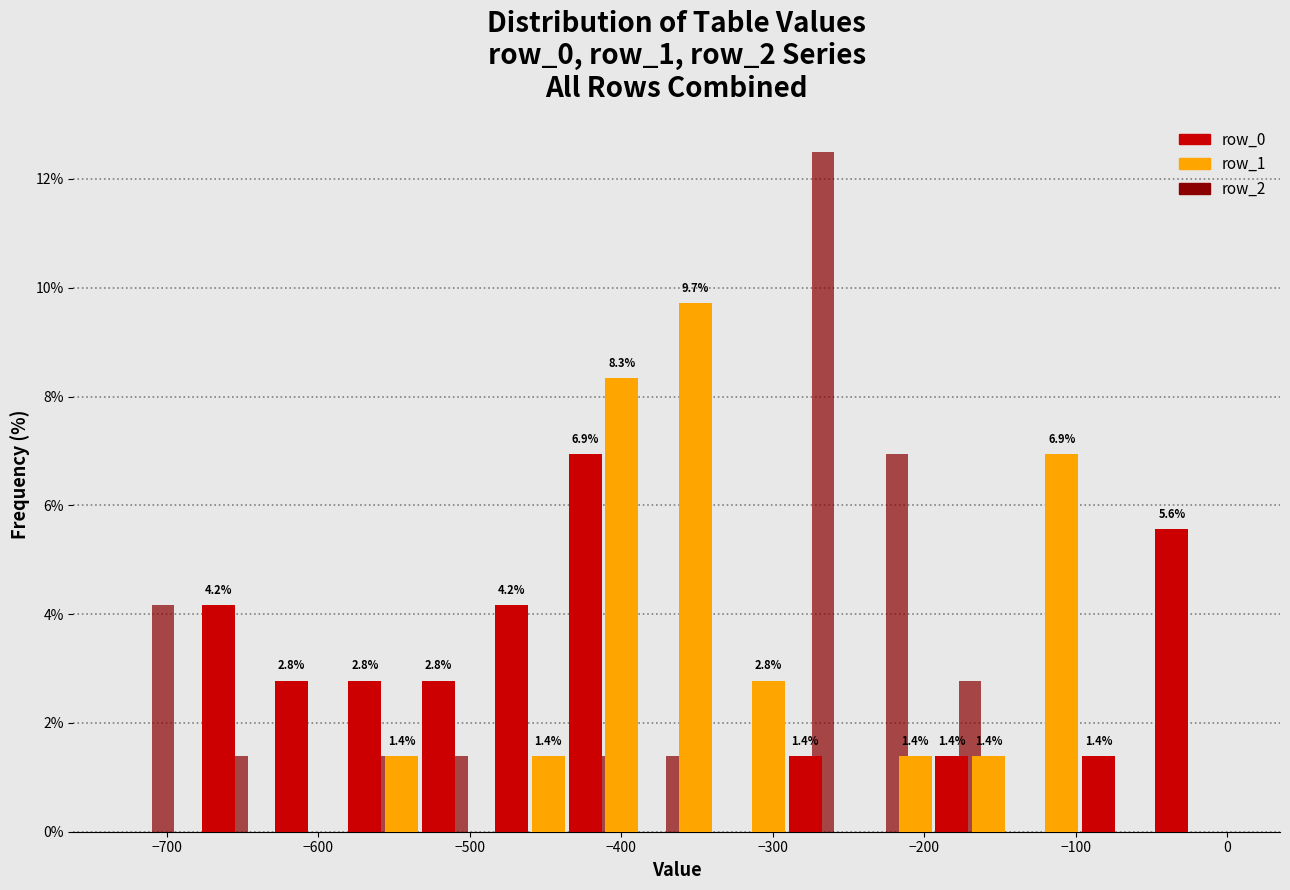

In the row_2 series, which range on the x-axis has the tallest bar?

-290 to -240